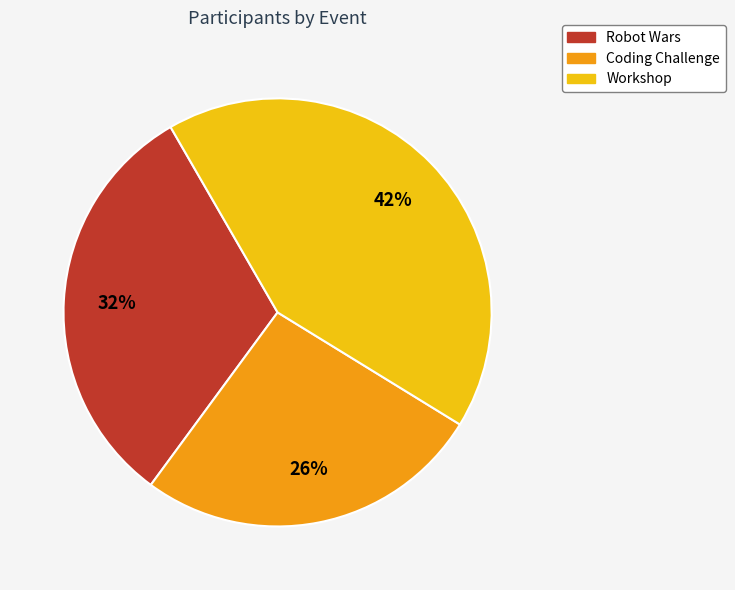

Does Coding Challenge account for over 50% of the chart?

No